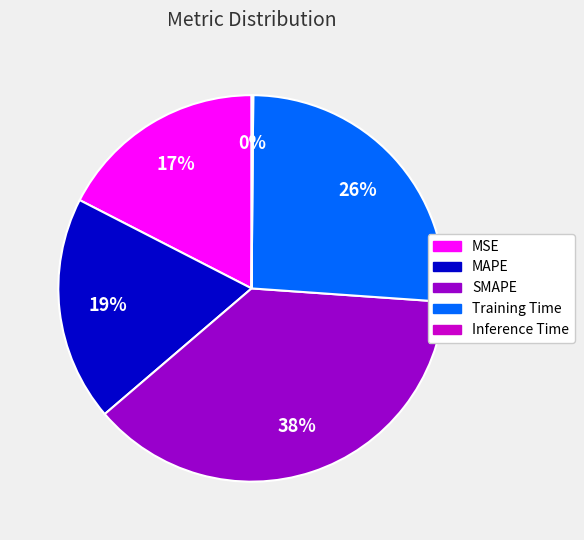

Which has a higher value, MSE or Training Time?

Training Time